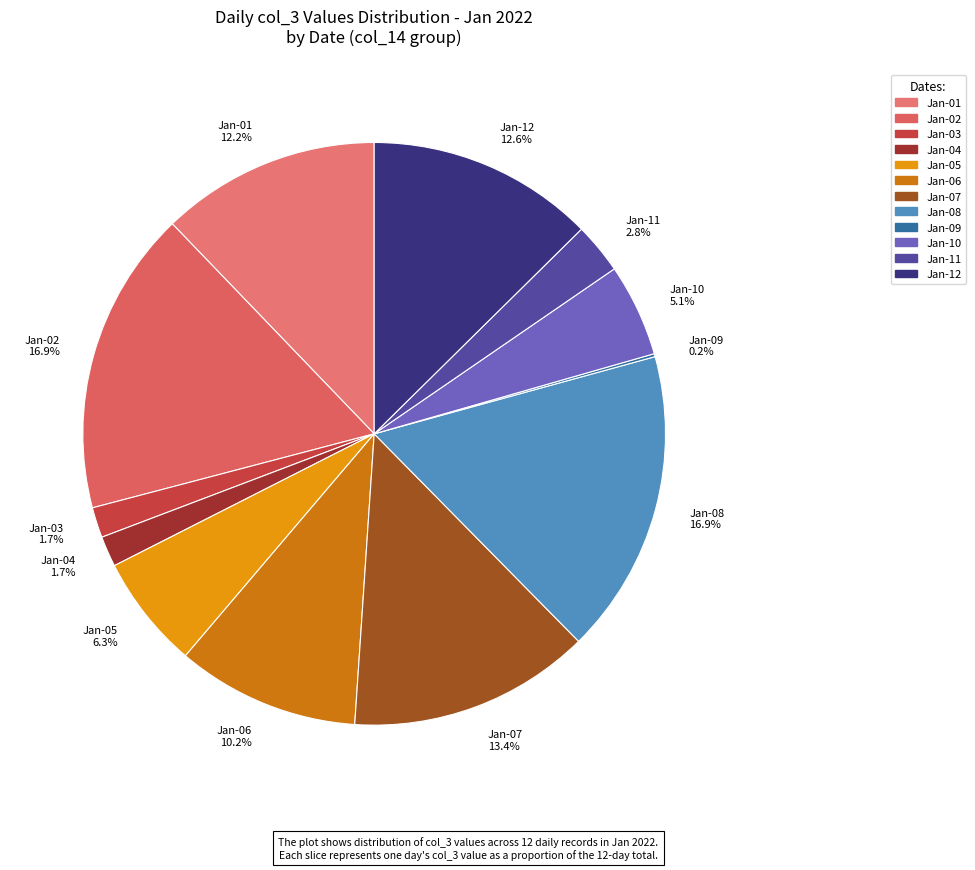

Combined, do Jan-07 and Jan-05 account for over 50%?

No